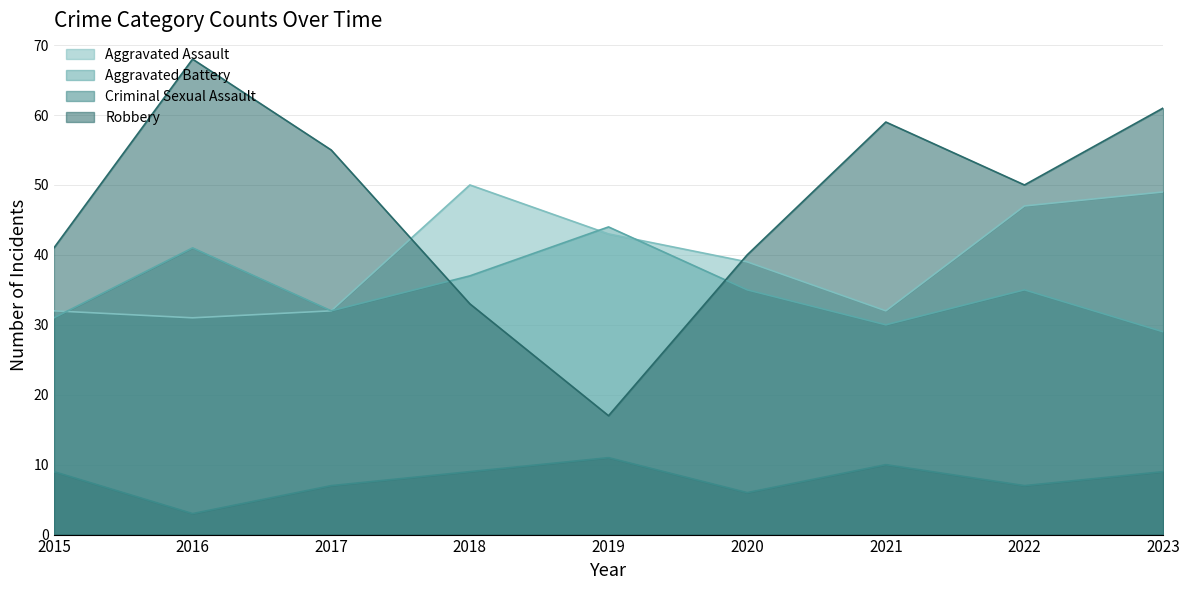

At which category does Aggravated Assault reach its first local peak?

2018